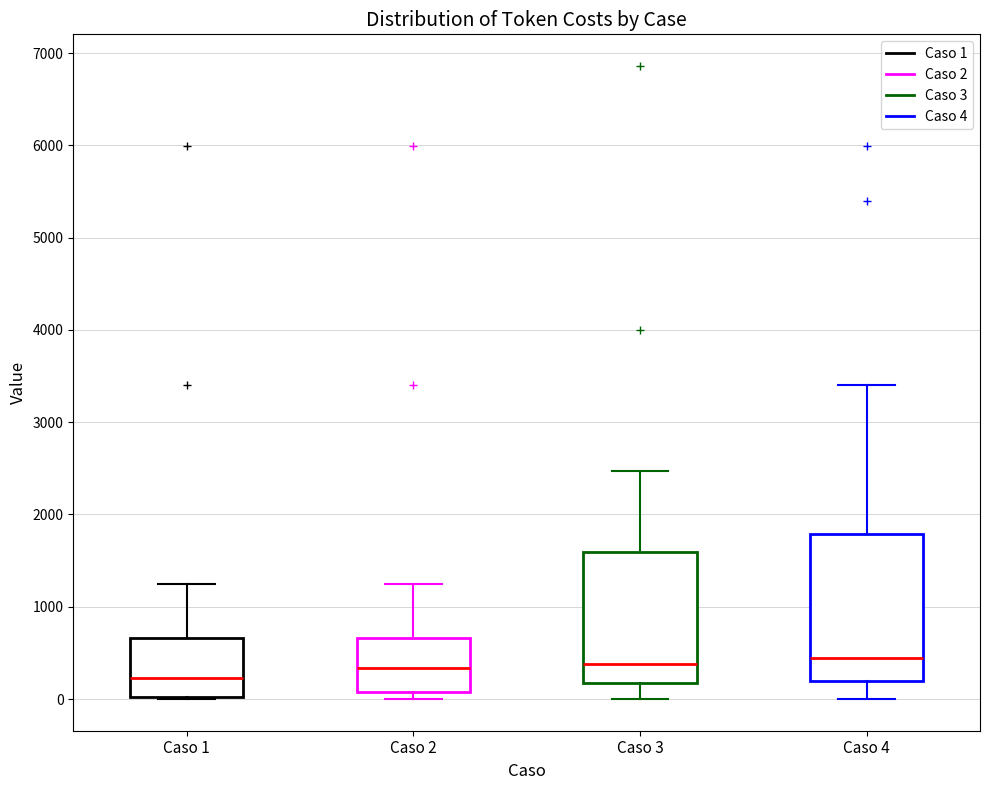

Reading left to right, read every box against the y-axis: the position of its median line, the range the box covers, and the ends of its whiskers. The values are not printed on the chart, so give them approximately, as read against the axis.

Caso 1: median 200, box 0 to 700, whiskers 0 to 1300
Caso 2: median 300, box 100 to 700, whiskers 0 to 1300
Caso 3: median 400, box 200 to 1600, whiskers 0 to 2500
Caso 4: median 400, box 200 to 1800, whiskers 0 to 3400